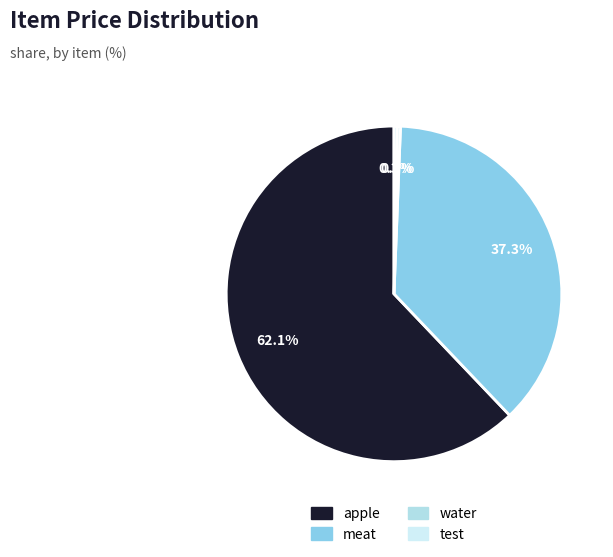

To the nearest percent, what percentage of the pie is meat?

37%